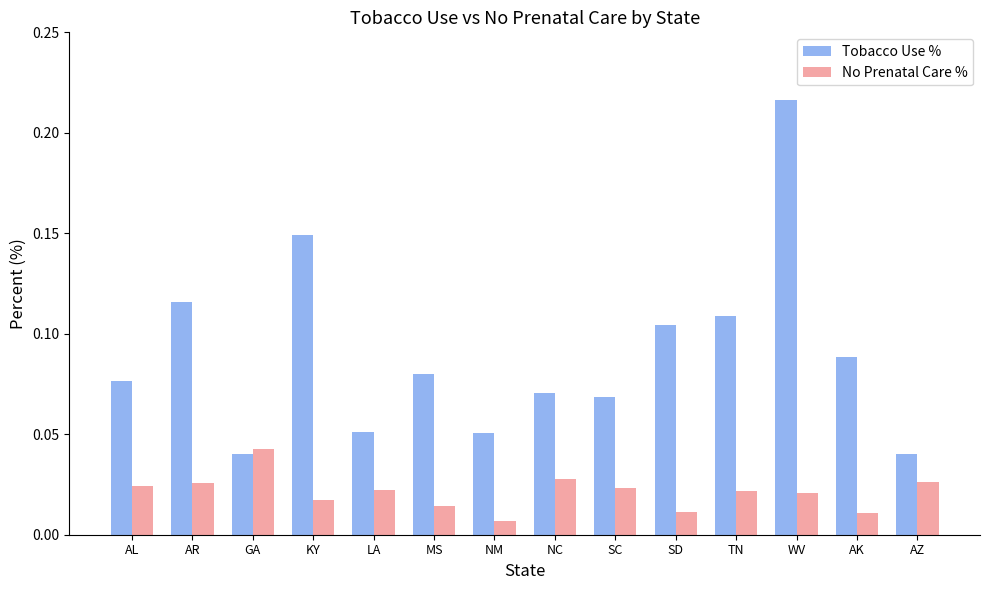

The Tobacco Use % series shows 0.0 at SD. True or false?

False